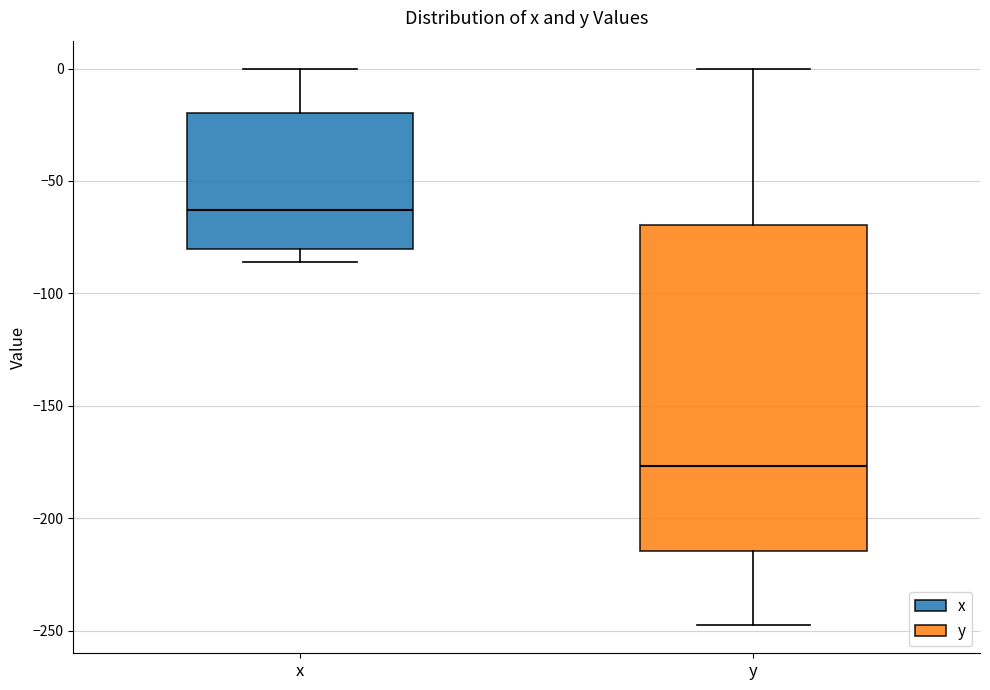

Where does the median line of the box for y sit on the y-axis? The values are not printed on the chart, so give them approximately, as read against the axis.

-175